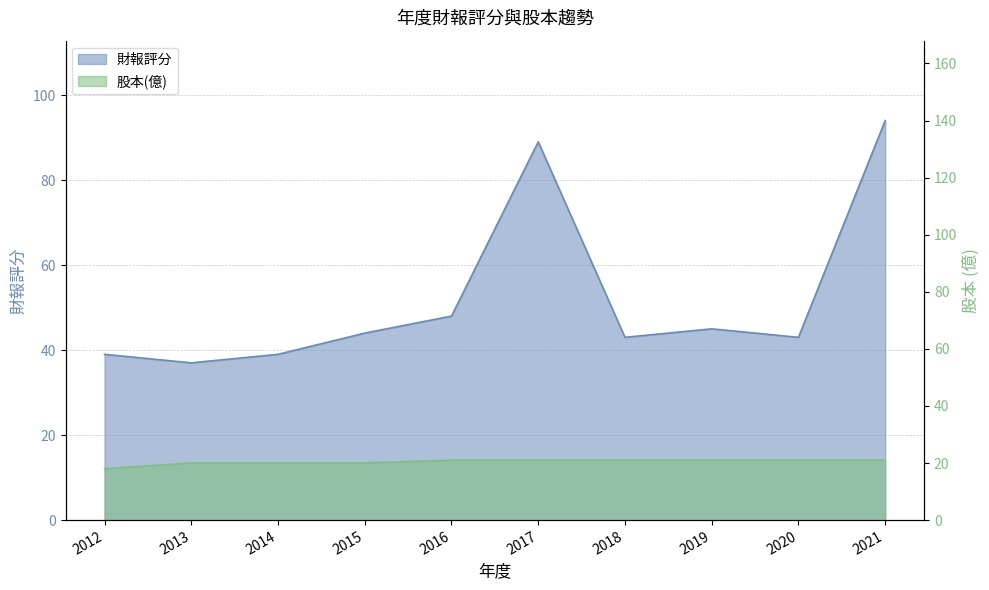

The value of 股本(億) at 2014 is 27. True or false?

False